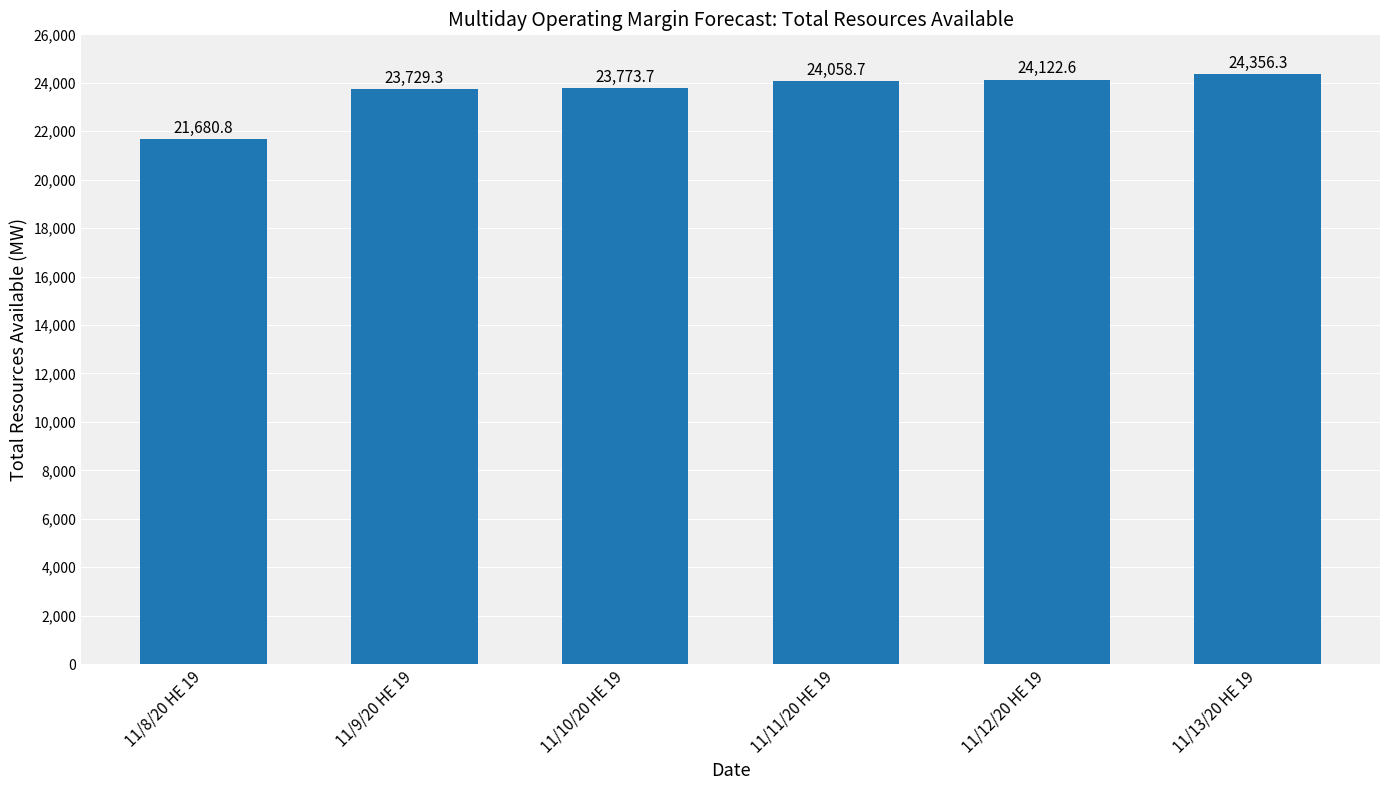

List the labels in order of value, largest first.

11/13/20 HE 19, 11/12/20 HE 19, 11/11/20 HE 19, 11/10/20 HE 19, 11/9/20 HE 19, 11/8/20 HE 19